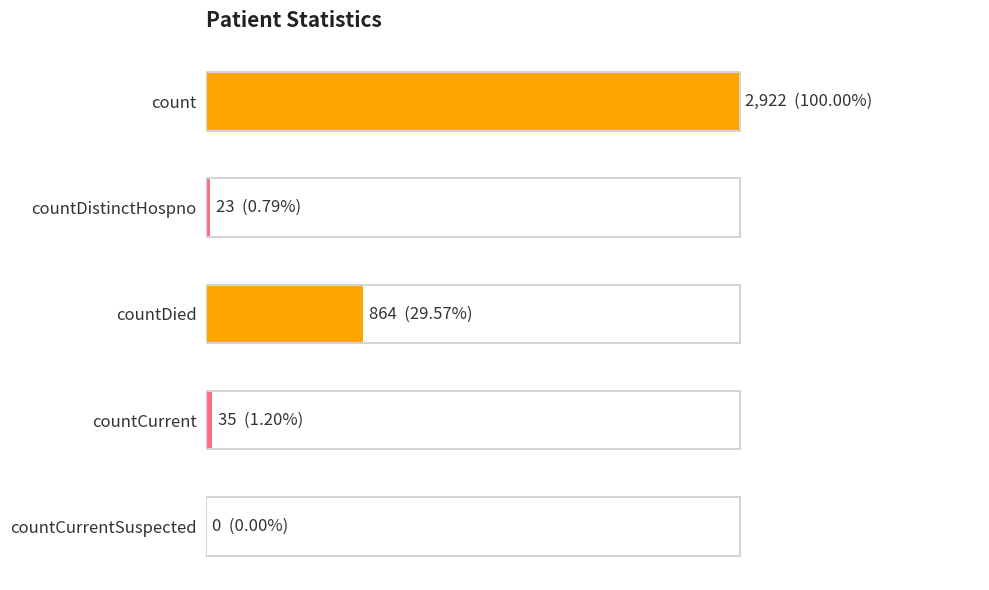

Are the bars grouped side by side (vs. stacked)?

No